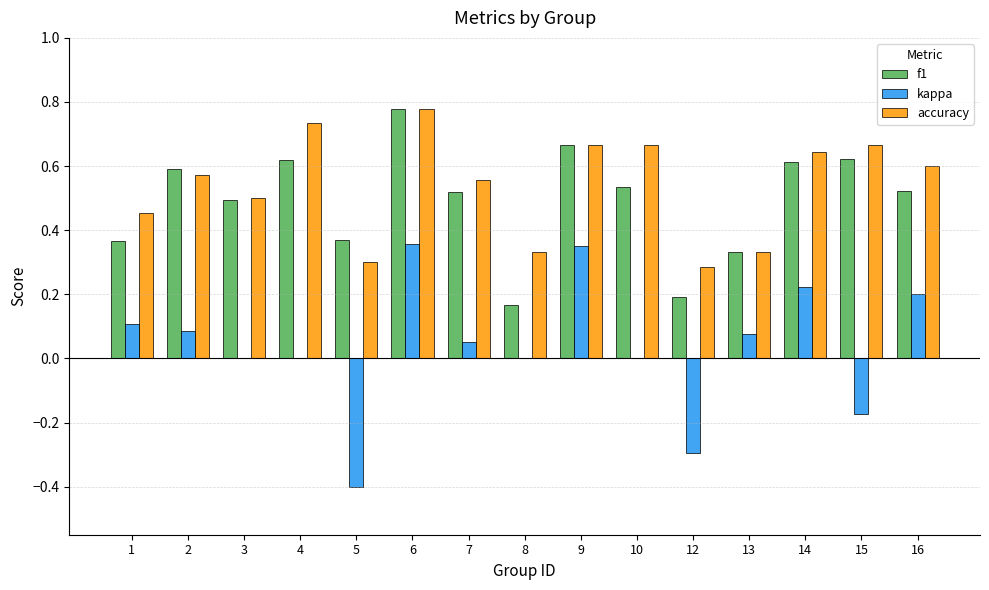

Which series has the widest spread of values?

kappa